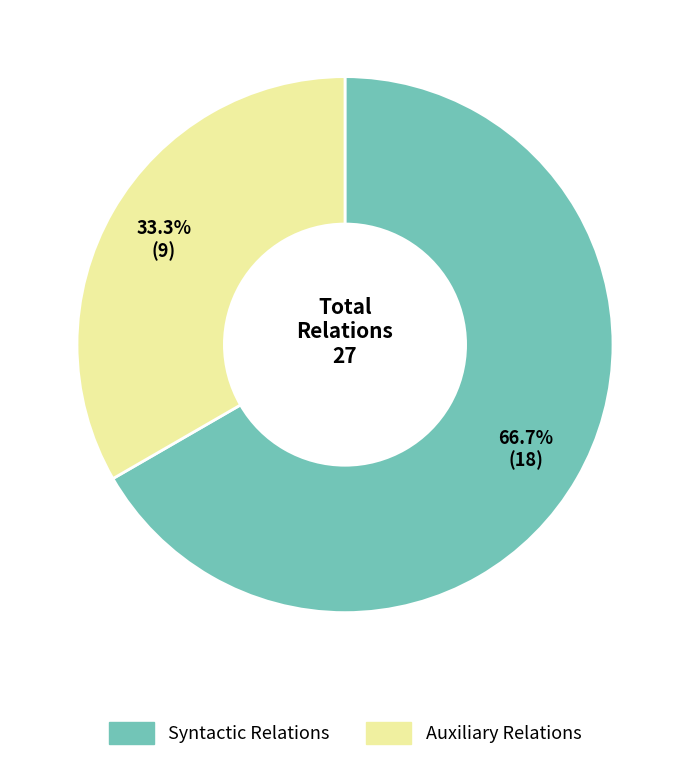

Count the number of slices in the pie.

2